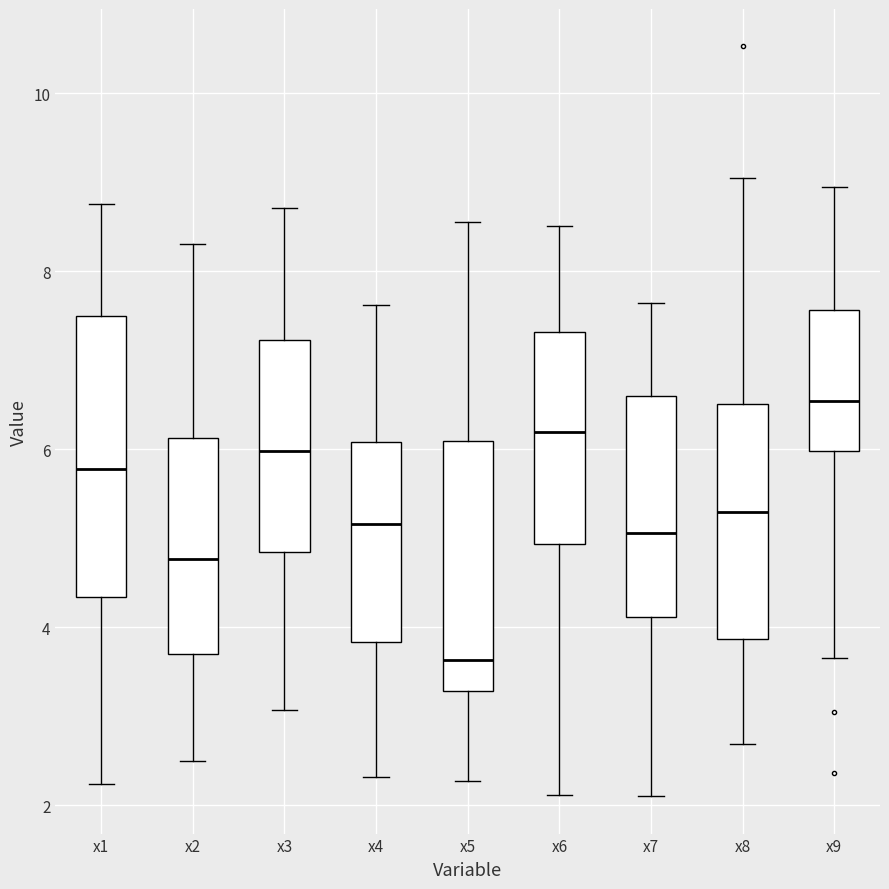

Comparing the boxes themselves (not the whiskers), which one is the tallest?

x1